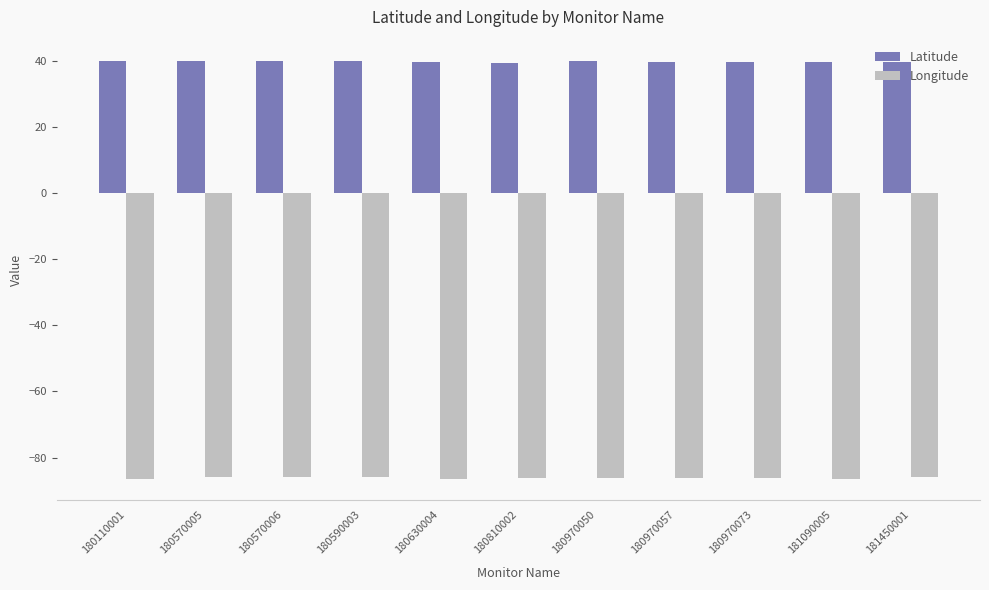

Which series has the largest total across all categories?

Latitude